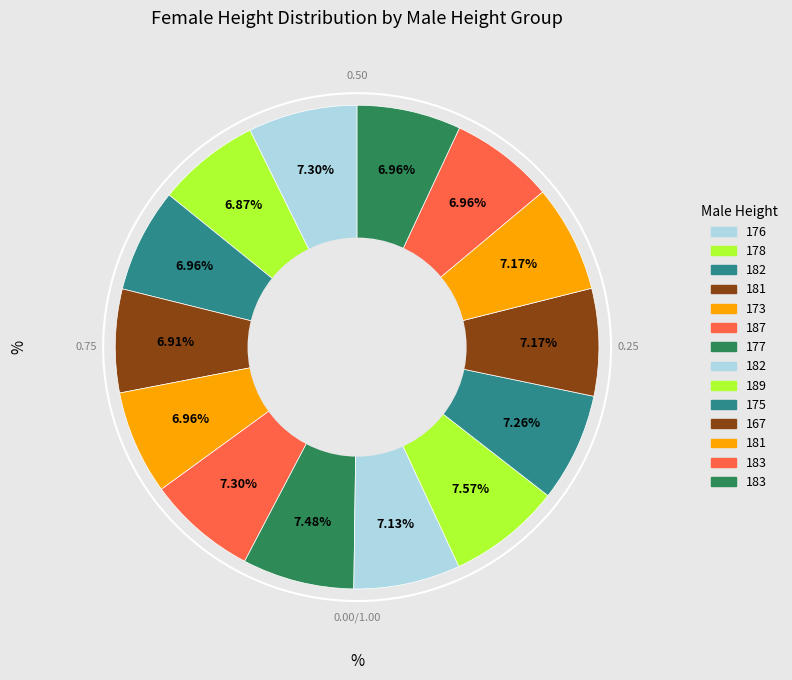

To the nearest percent, what is the difference between the largest and smallest slice percentages?

1%